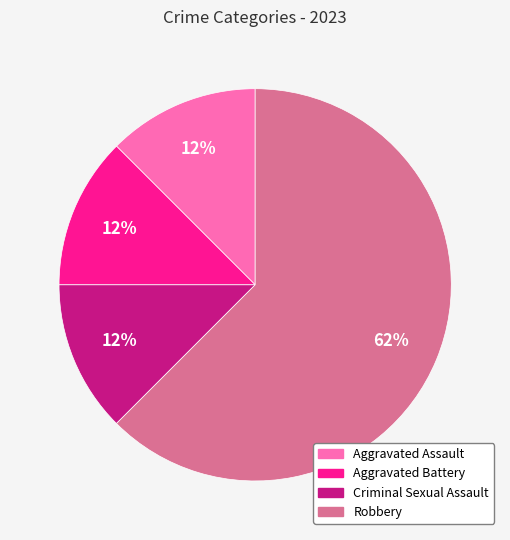

Combined, do Robbery and Criminal Sexual Assault account for over 50%?

Yes